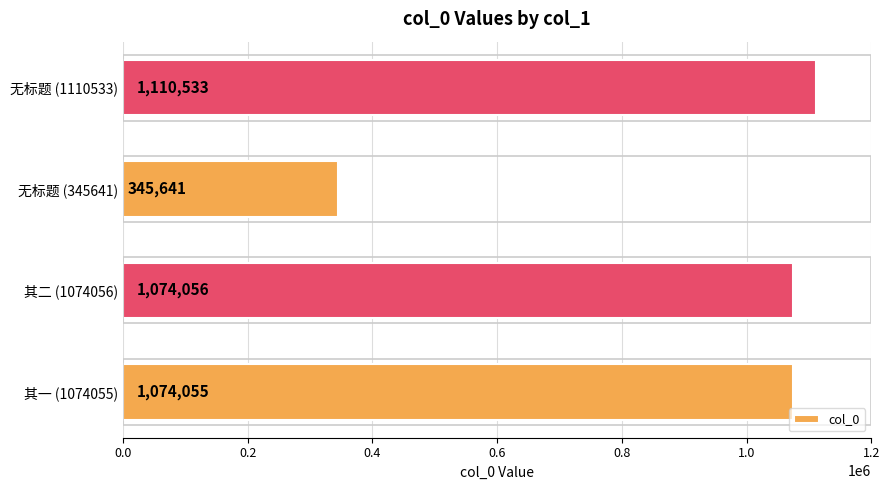

List the labels in order of value, smallest first.

无标题 (345641), 其一 (1074055), 其二 (1074056), 无标题 (1110533)